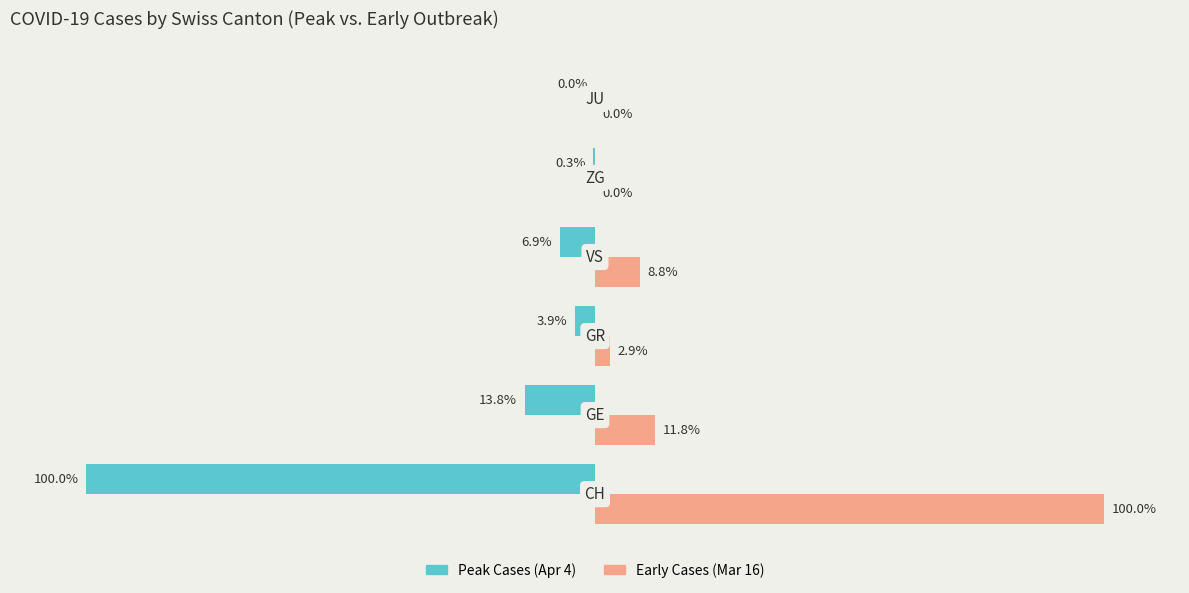

Which series has the largest total across all categories?

Early Cases (Mar 16)